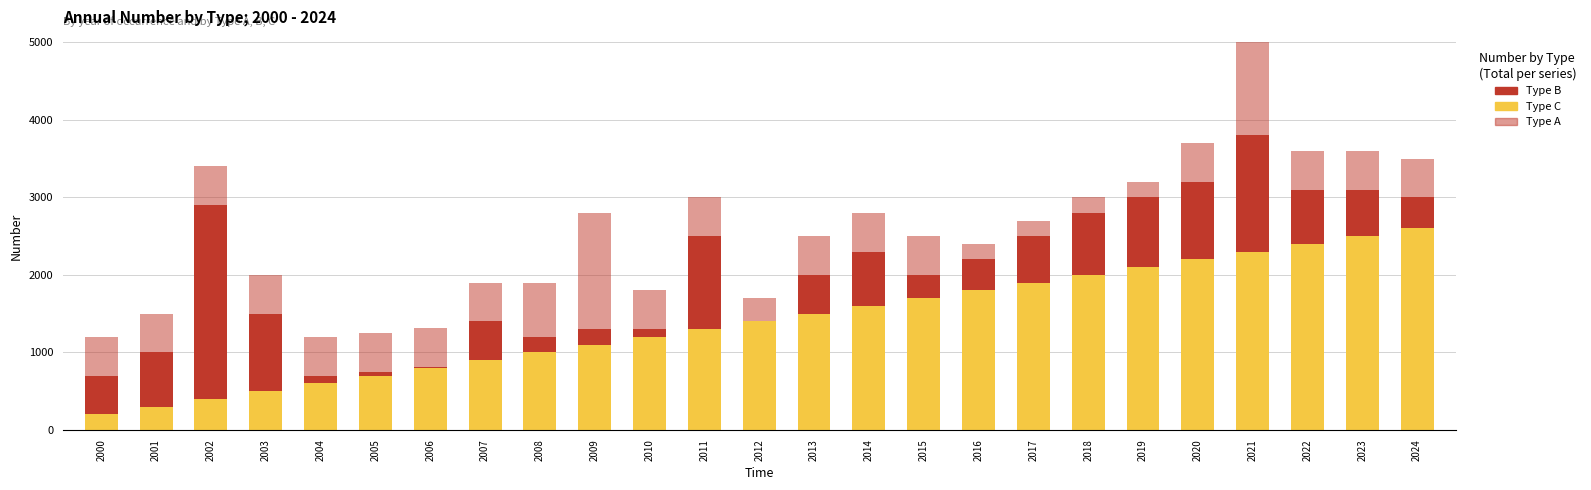

How many values in the Type C series are below 1400?

12